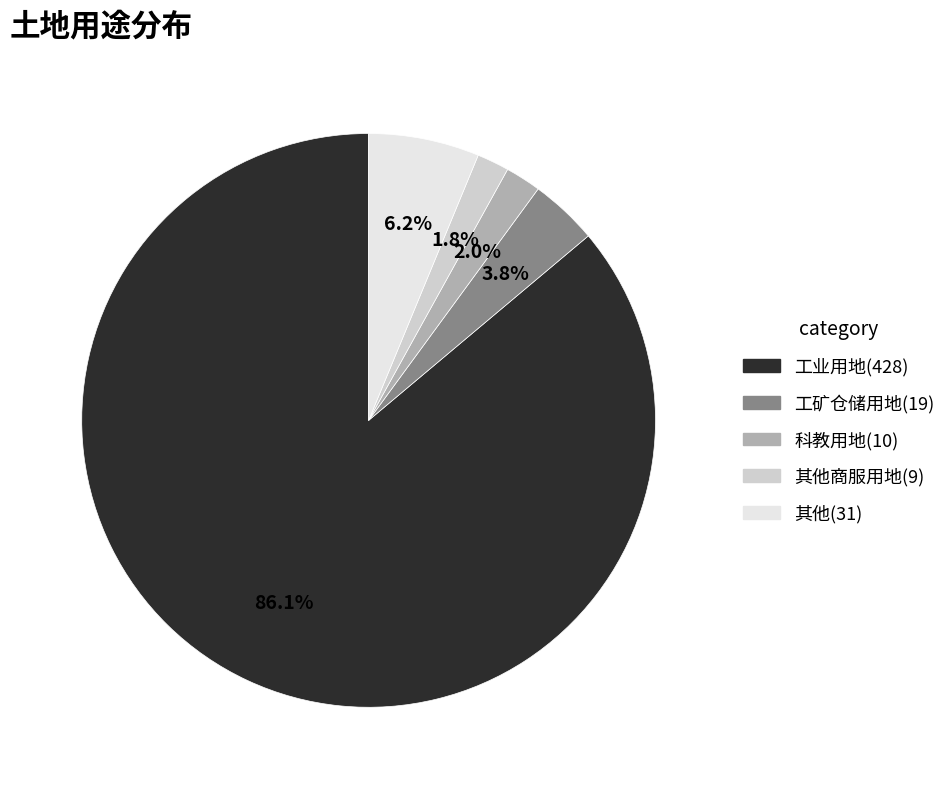

Is there a majority slice in this chart?

Yes